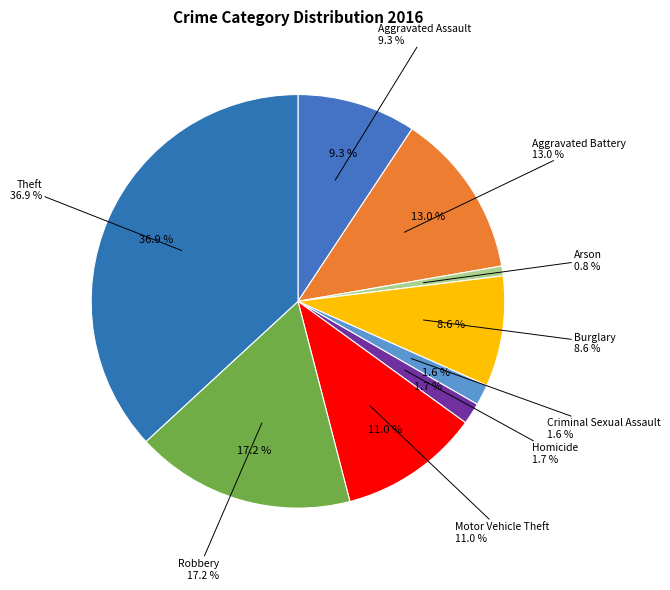

What percentage do Burglary and Motor Vehicle Theft together represent?

19.6%